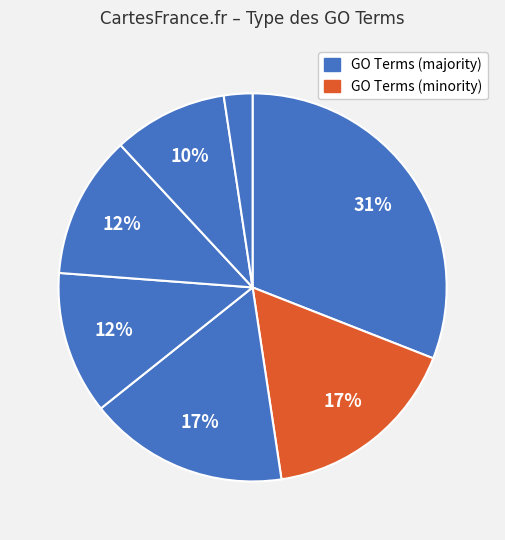

How many slices are in this pie chart?

7